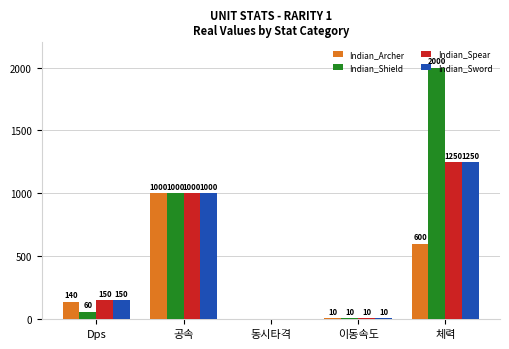

Which category has the highest value across all series?

체력